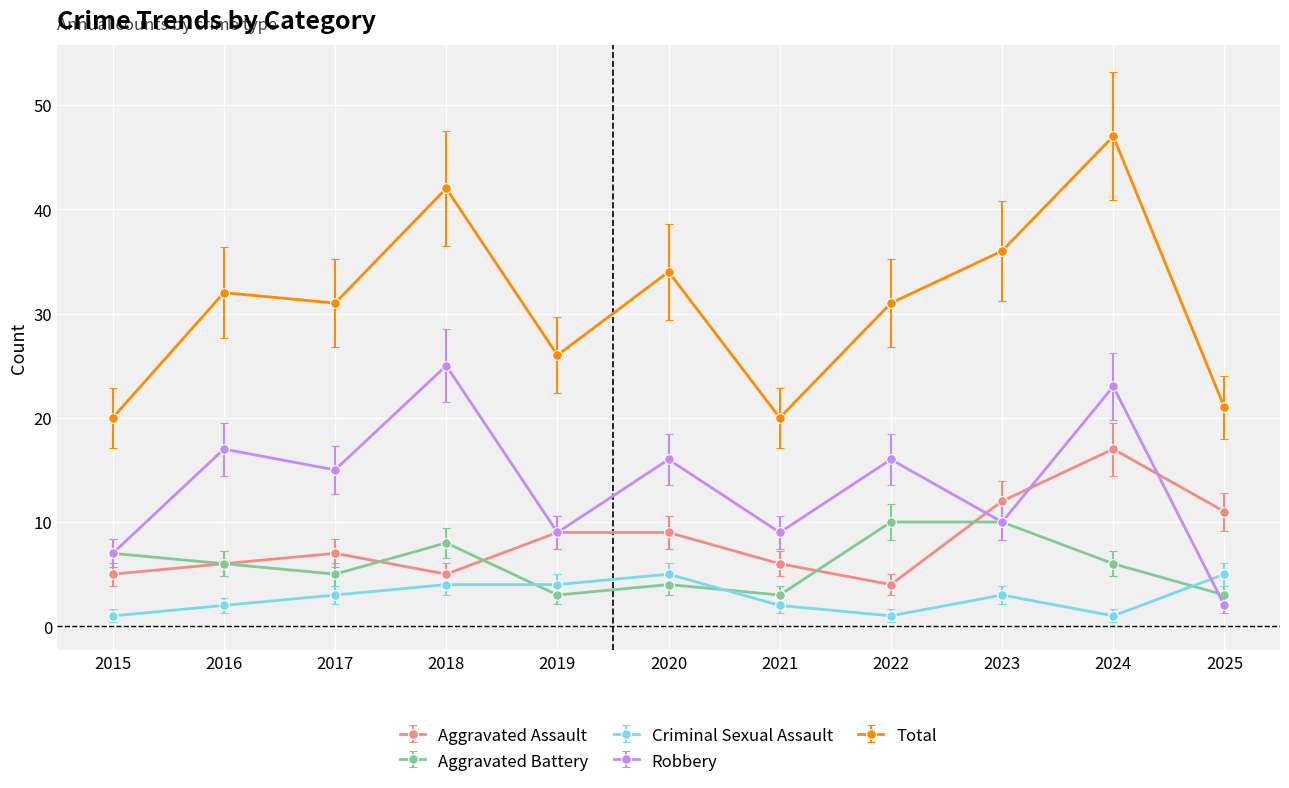

What are all the series names shown in the legend?

Aggravated Assault, Aggravated Battery, Criminal Sexual Assault, Robbery, Total